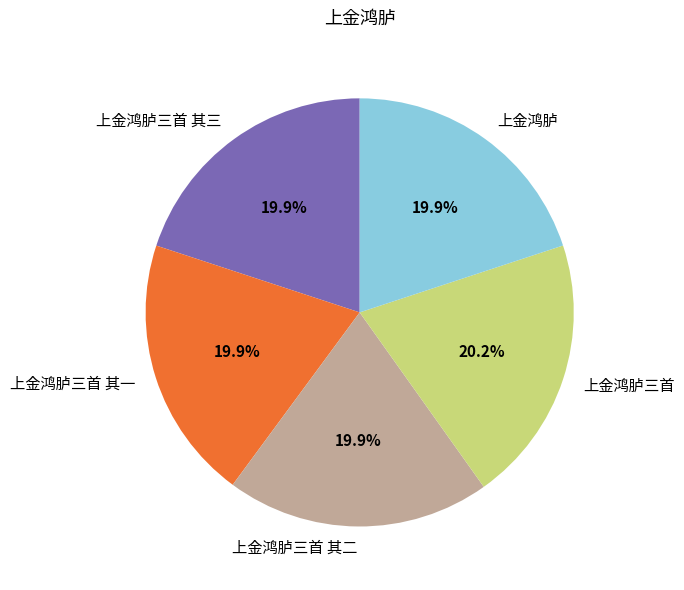

What percentage is the 上金鸿胪三首 slice, to the nearest percent?

20%